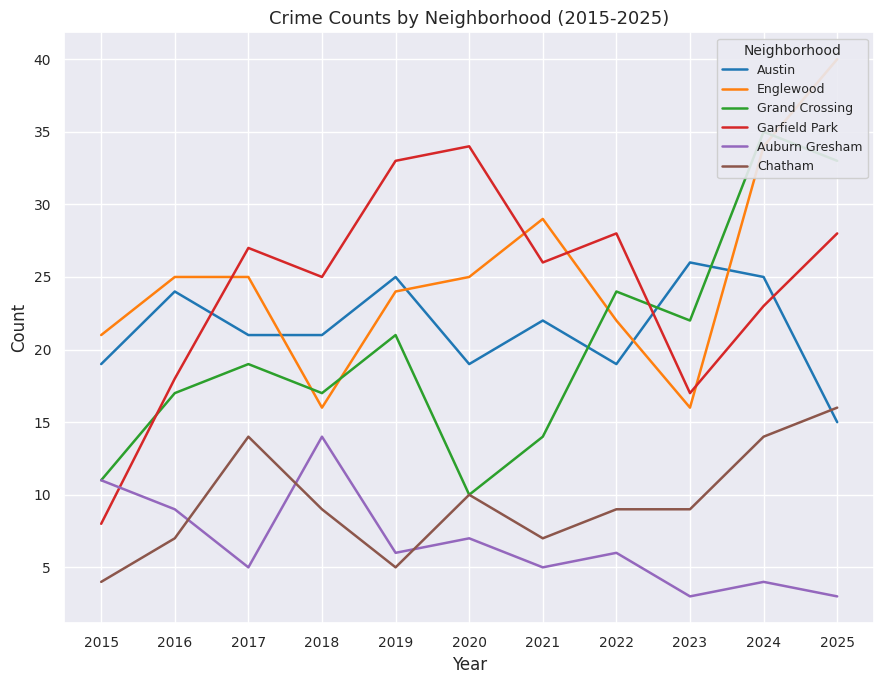

What are all the series names shown in the legend?

Austin, Englewood, Grand Crossing, Garfield Park, Auburn Gresham, Chatham